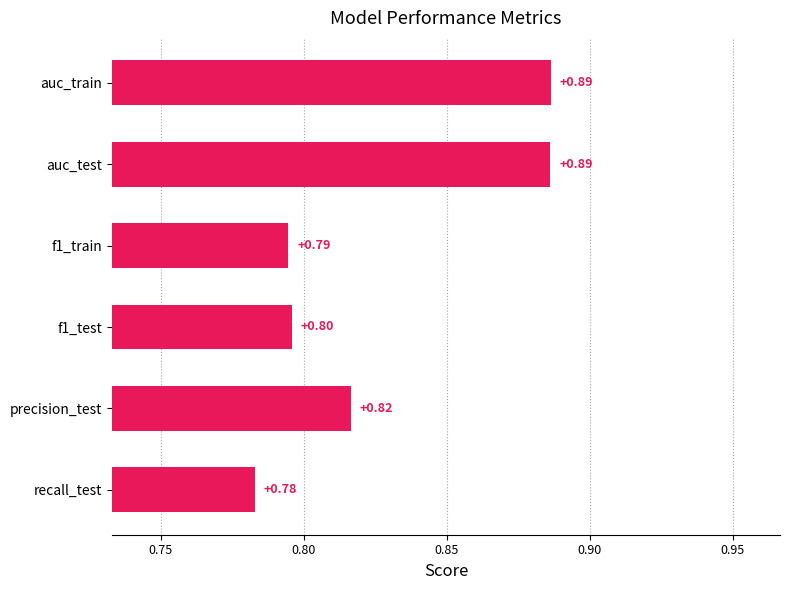

Does the chart contain stacked bars?

No